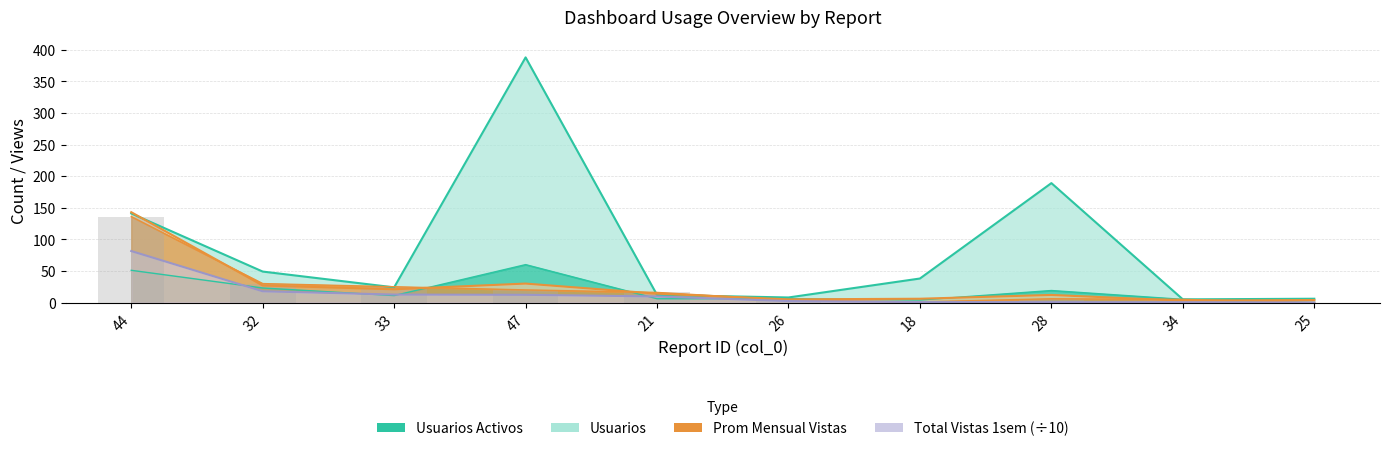

The total_vistas_1_sem_2025 series shows 17.8 at 32. True or false?

True